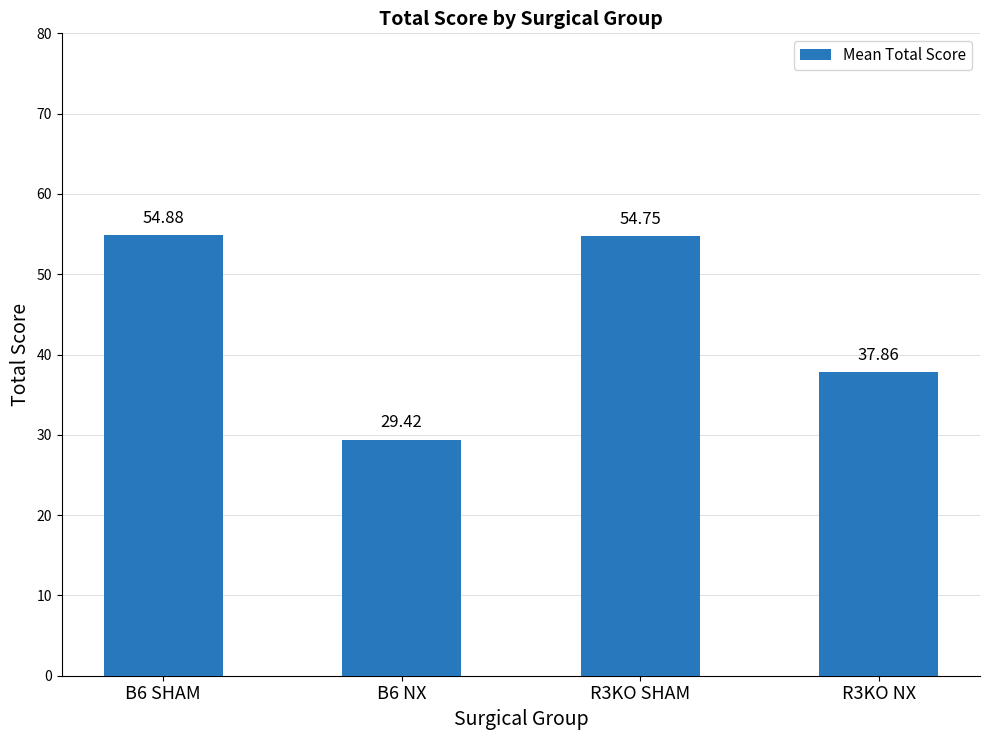

List the labels in order of value, smallest first.

B6 NX, R3KO NX, R3KO SHAM, B6 SHAM